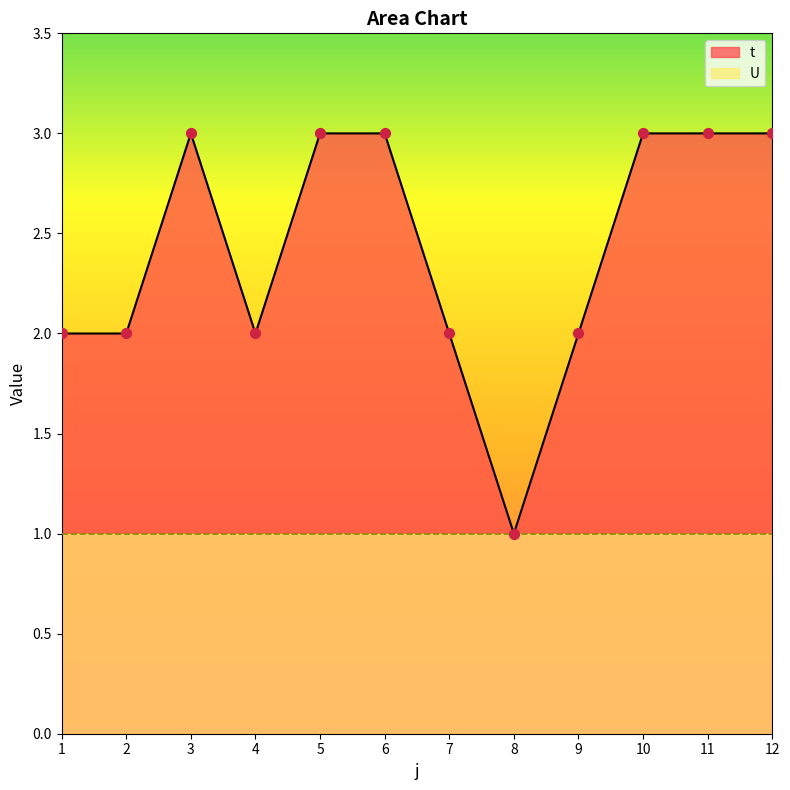

What is the ratio of the value at 1 to the value at 3?

0.7